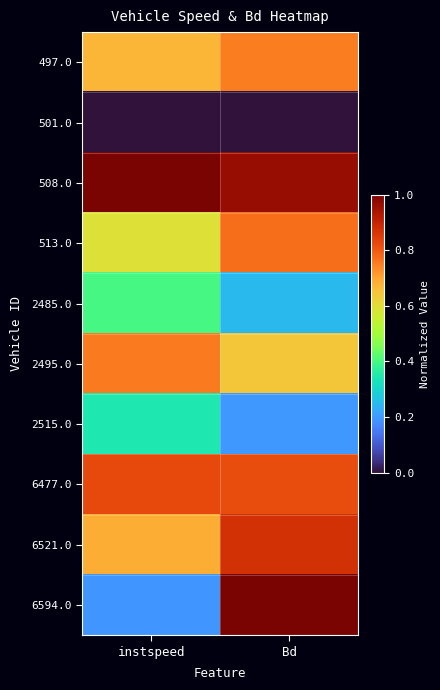

Reading left to right, list all the values displayed in this chart.

497.0: instspeed=0.7	Bd=0.8
501.0: instspeed=0.0	Bd=0.0
508.0: instspeed=1.0	Bd=1.0
513.0: instspeed=0.6	Bd=0.8
2485.0: instspeed=0.4	Bd=0.2
2495.0: instspeed=0.8	Bd=0.6
2515.0: instspeed=0.3	Bd=0.2
6477.0: instspeed=0.8	Bd=0.8
6521.0: instspeed=0.7	Bd=0.9
6594.0: instspeed=0.2	Bd=1.0